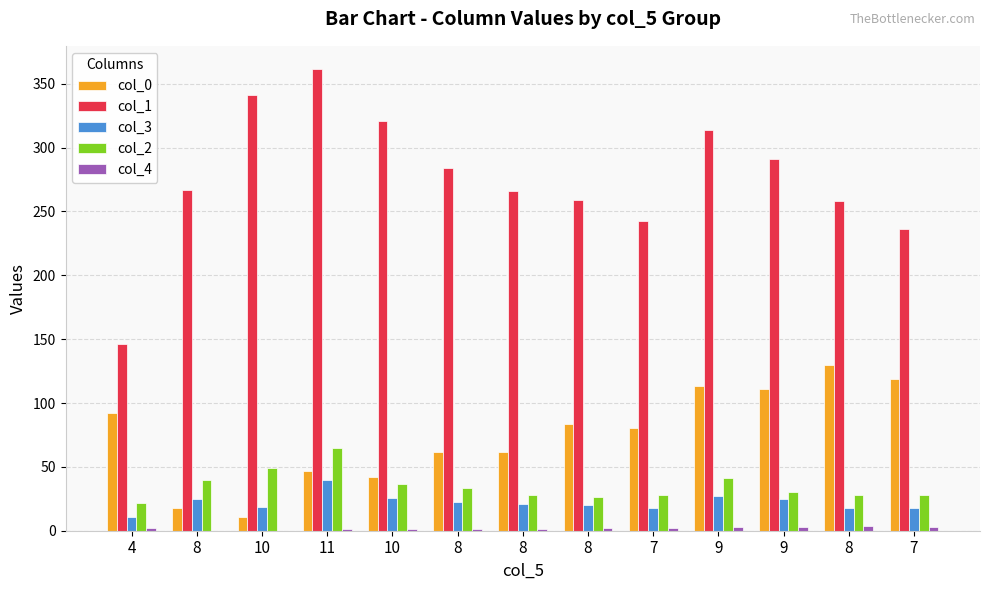

How many groups of bars are there?

13